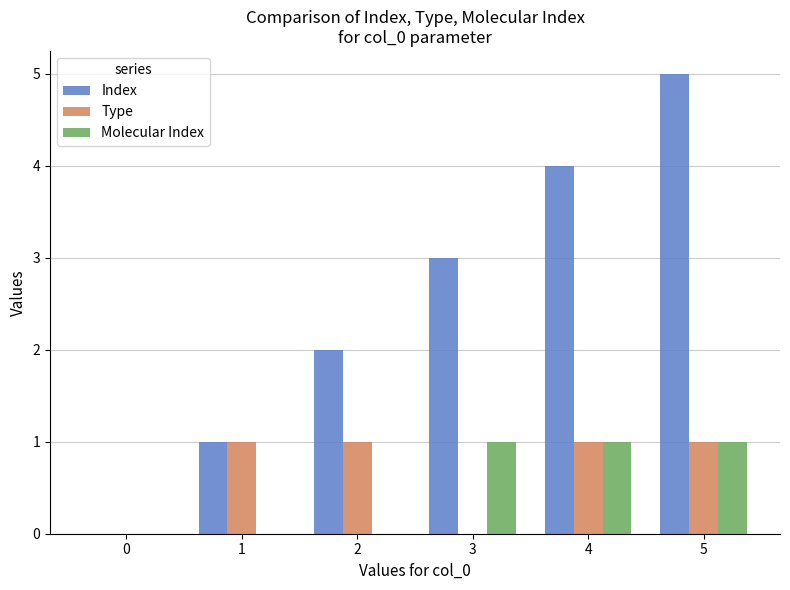

The Molecular Index series shows 1 at 5. True or false?

True